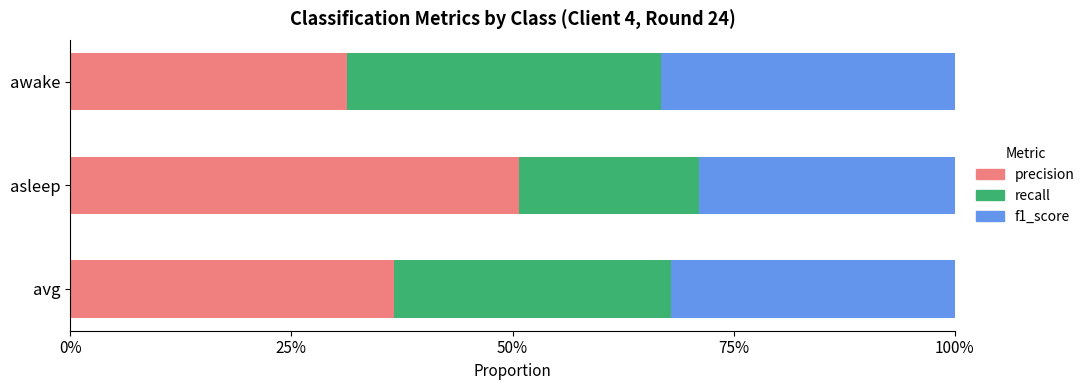

What are all the series names shown in the legend?

precision, recall, f1_score